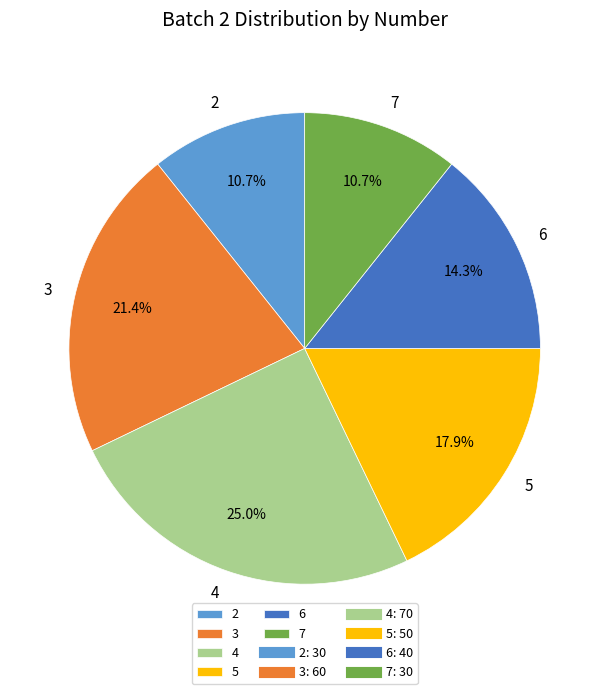

To the nearest percent, what is the average slice percentage?

17%